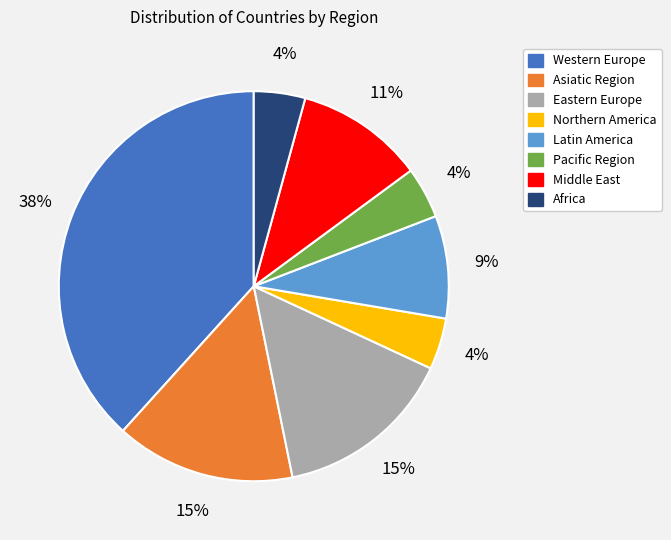

Combined, do Latin America and Pacific Region account for over 50%?

No